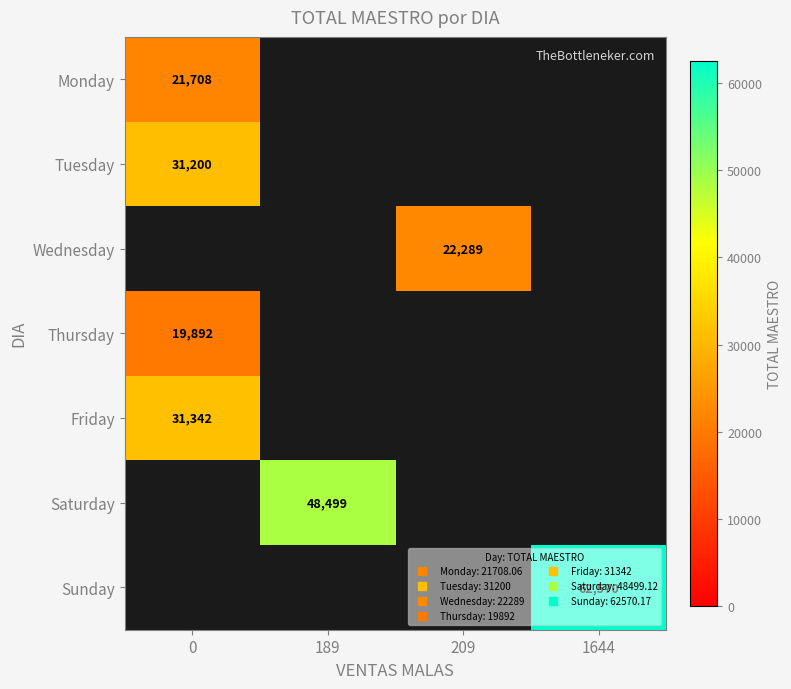

At how many categories does at least one series exceed 30028?

3